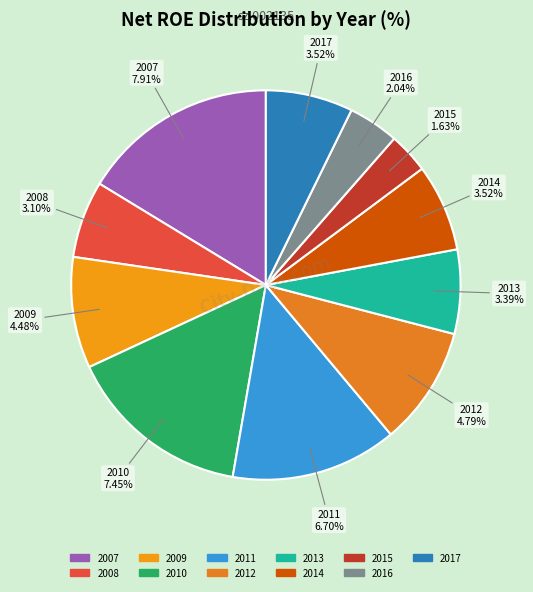

What is the smallest slice in the pie chart?

2015